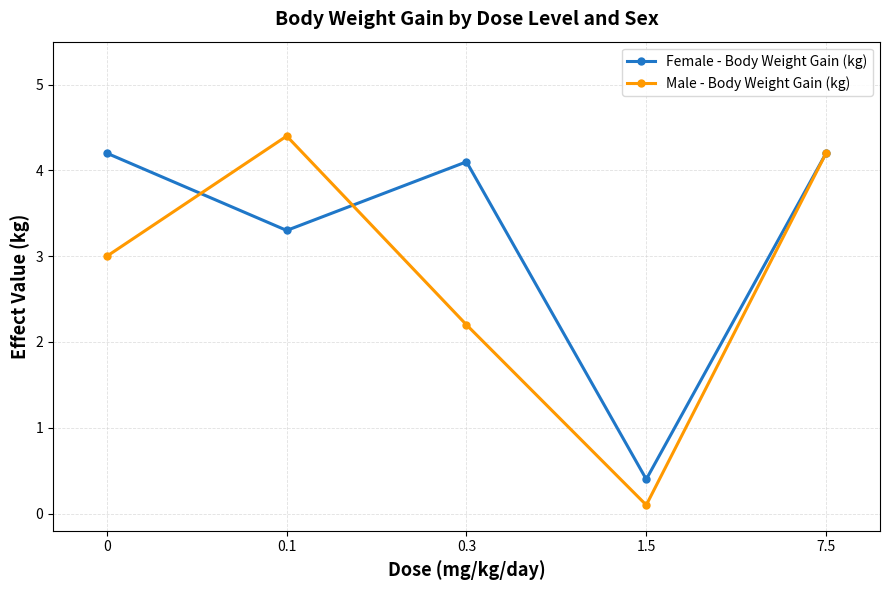

How many distinct data groups are displayed?

2